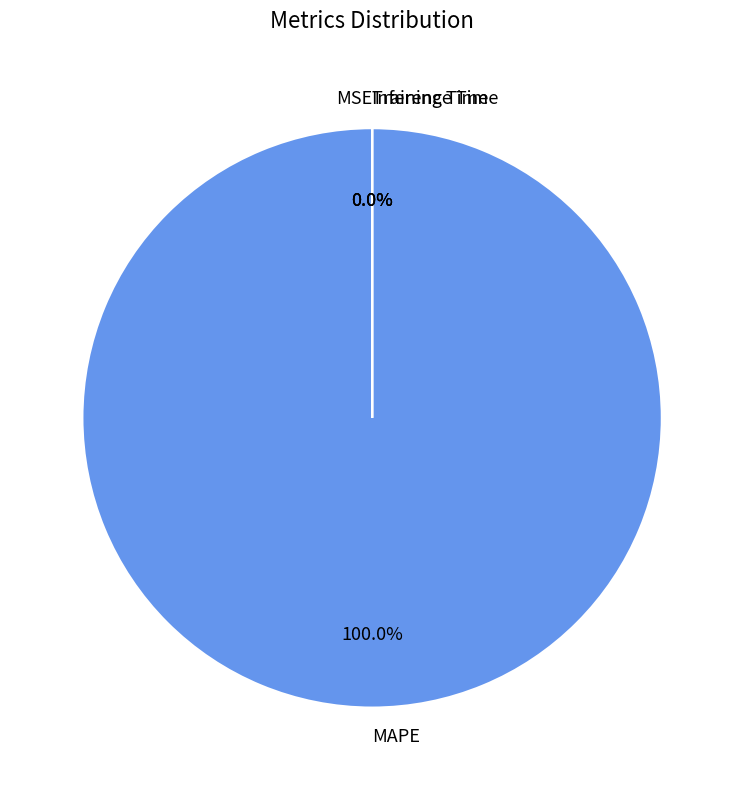

Which slice is the smallest?

Inference Time